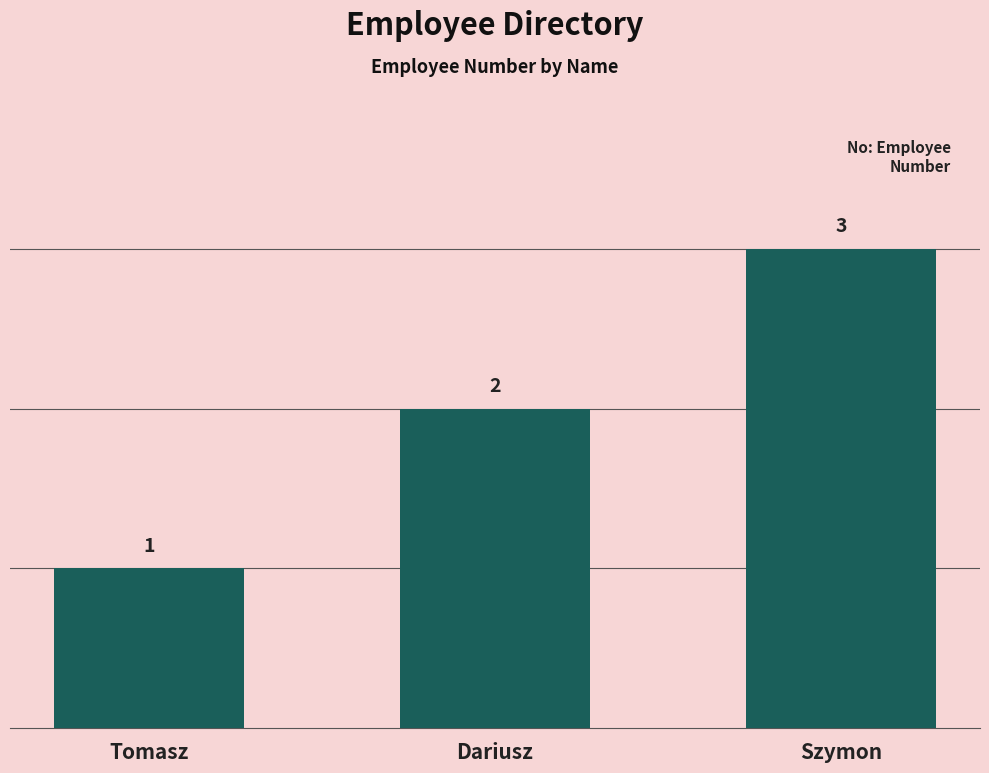

What is the sum of all values?

6